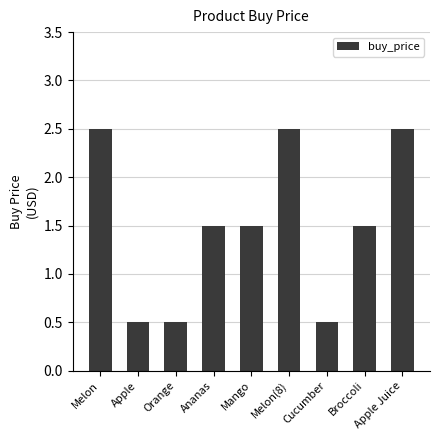

How many distinct data groups are displayed?

1